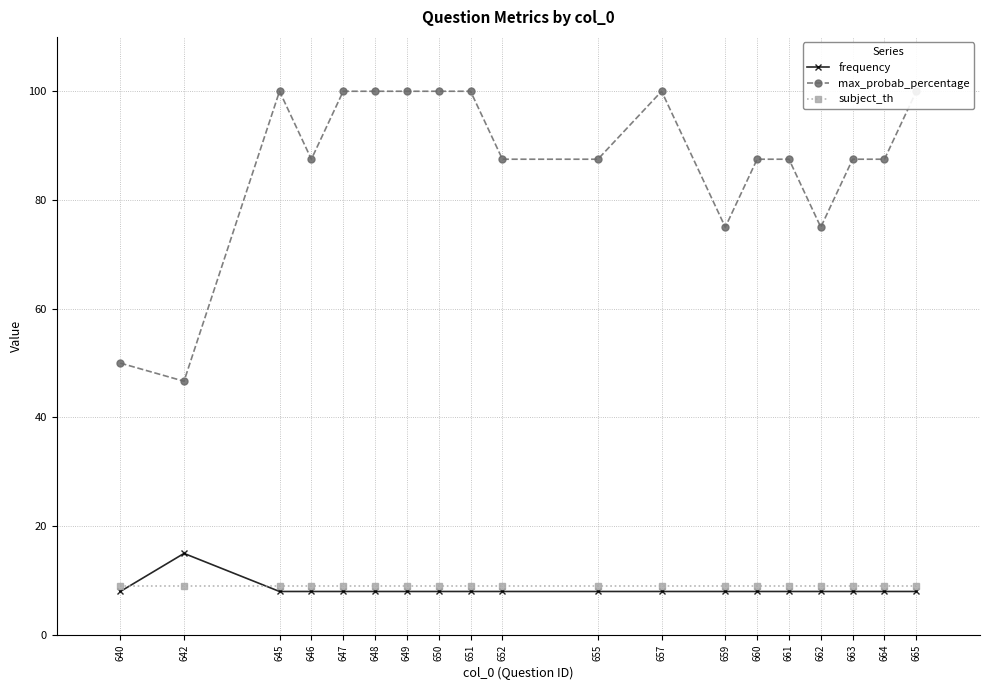

Count the number of data series in this chart.

3